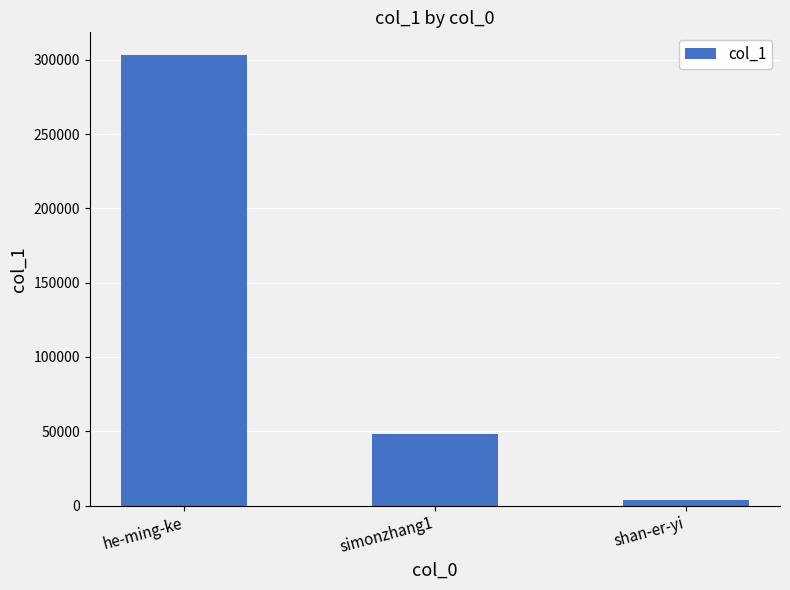

How many bars are there in total?

3